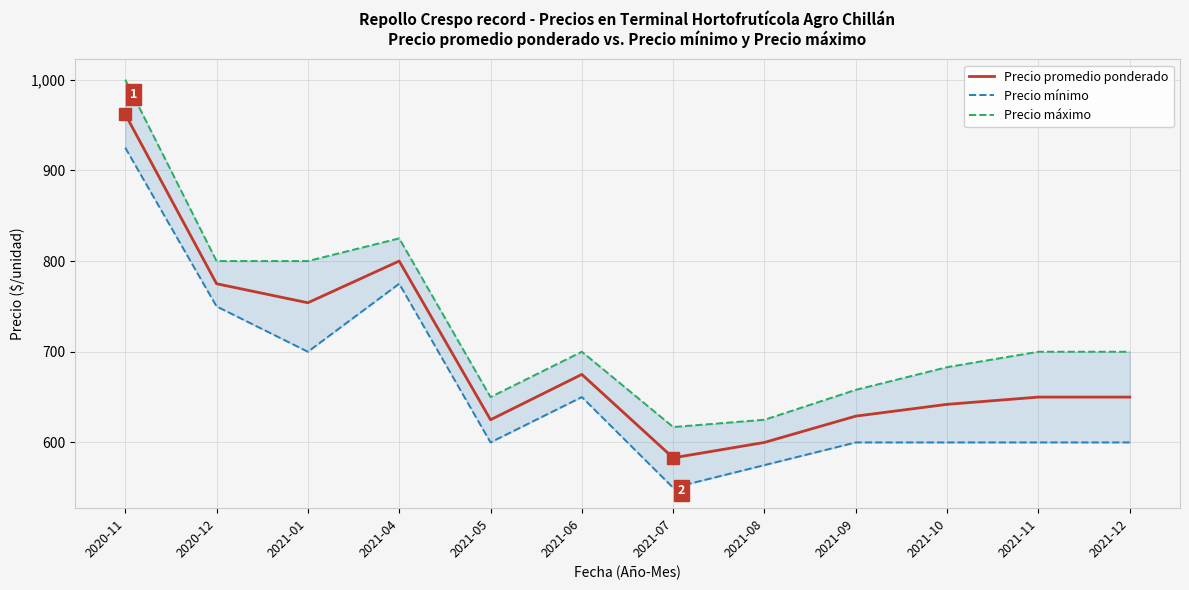

Reading left to right, extract all data points from this chart.

Precio promedio ponderado: 962	775	754	800	625	675	583	600	629	642	650	650
Precio mínimo: 925	750	700	775	600	650	550	575	600	600	600	600
Precio máximo: 1000	800	800	825	650	700	617	625	658	683	700	700